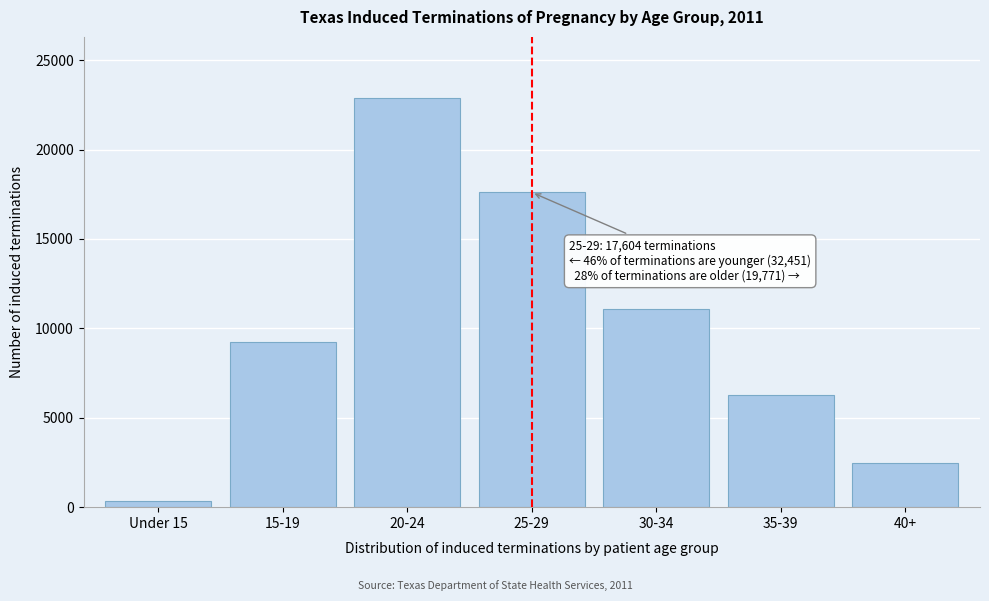

Reading right to left, extract all data points from this chart.

2446	6248	11077	17604	22872	9260	319